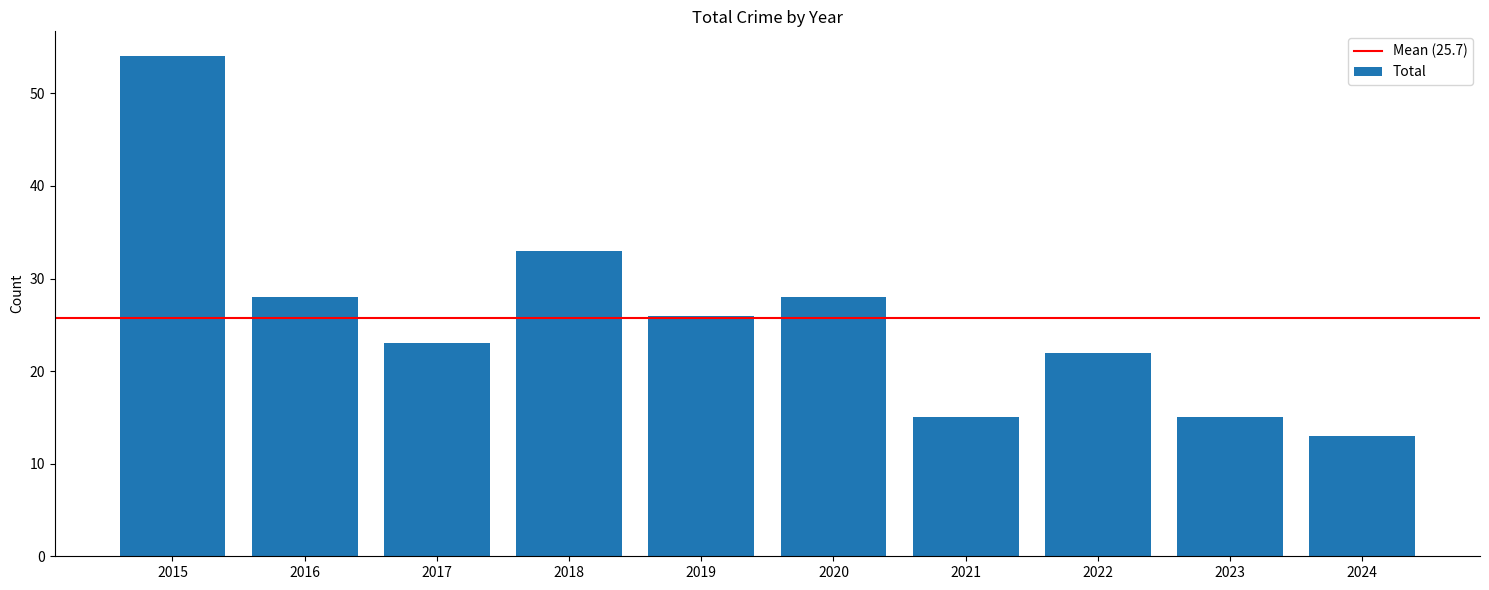

At which category does the chart reach its peak across all series?

2015